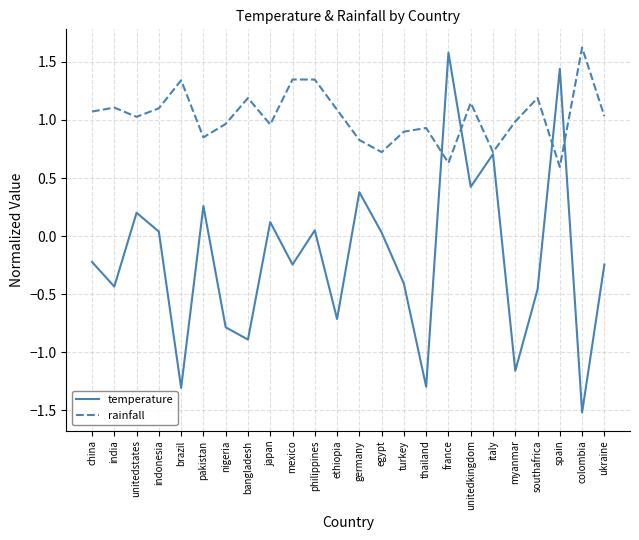

What position from the left is france?

17